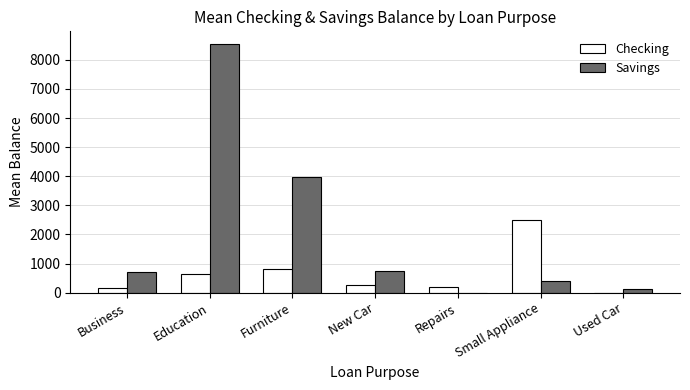

What is the sum of the Checking values at New Car and Education?

885.0